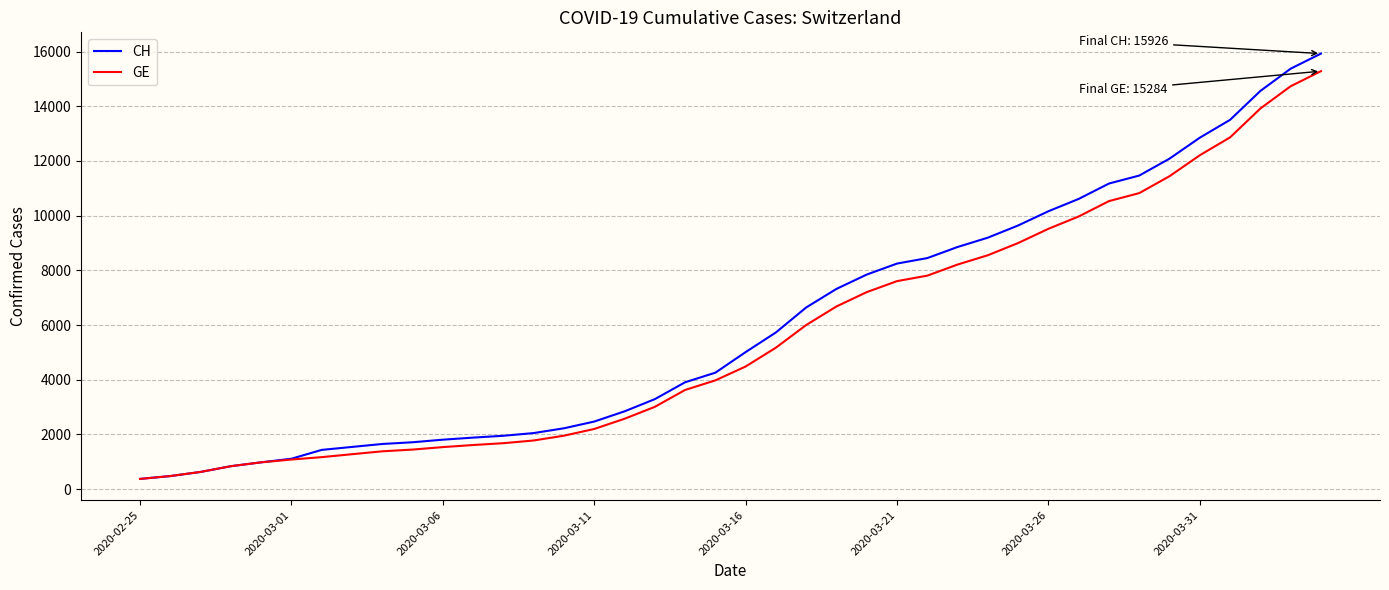

What is the sum of all CH values?

242133